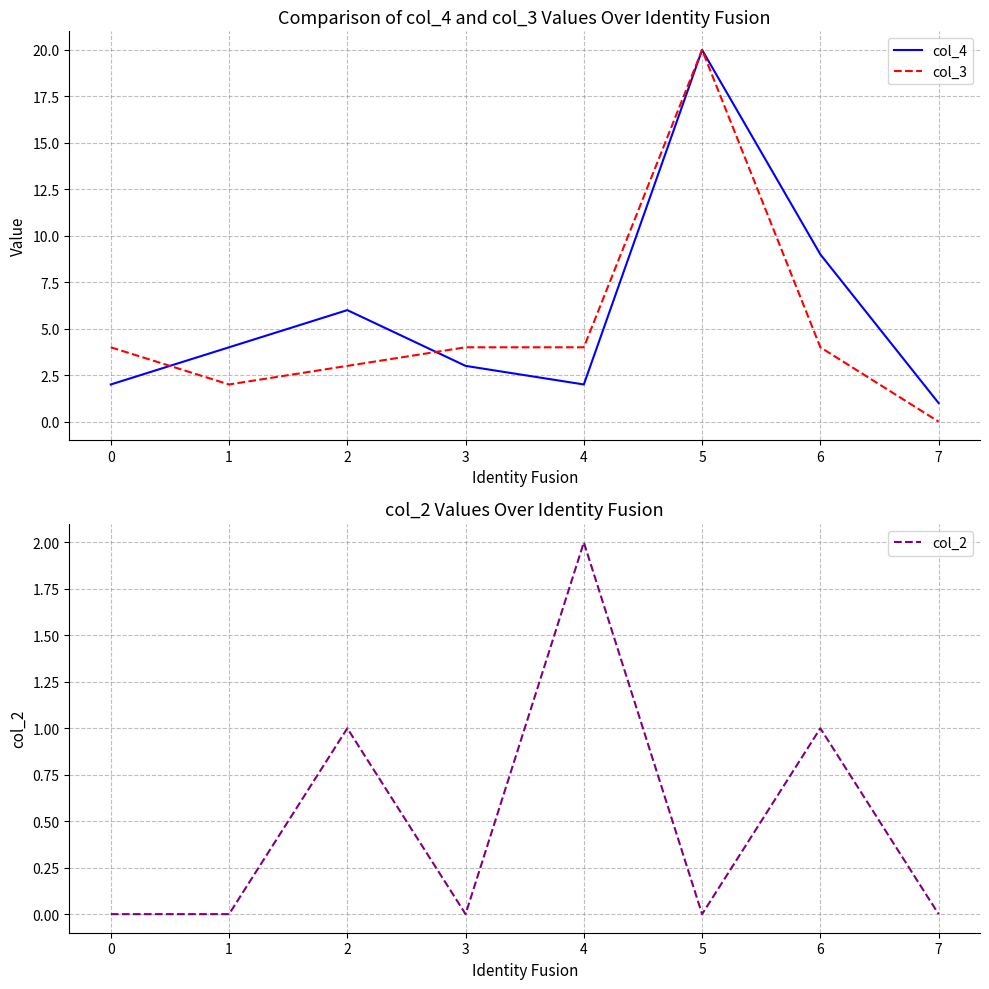

The col_3 series shows 4 at 6. True or false?

True